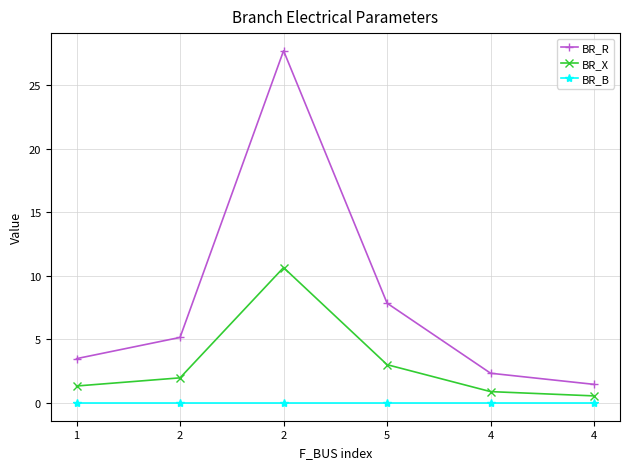

Between 2 and 2, which series saw the biggest shift?

BR_R